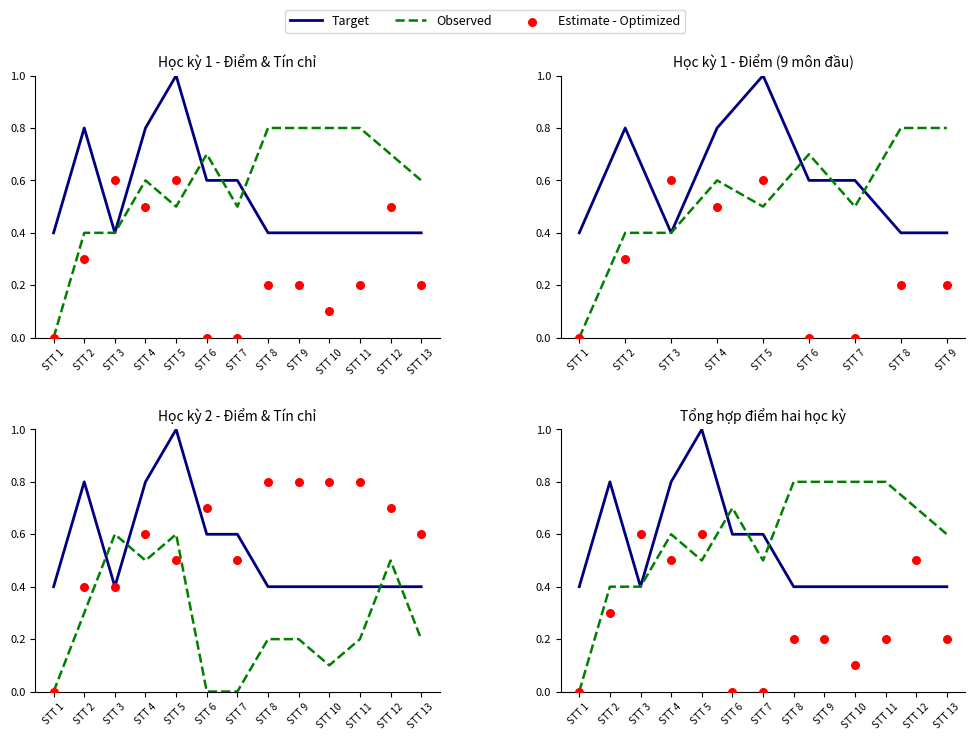

Is the value of Observed at STT 6 greater than the value of Target at STT 12?

Yes